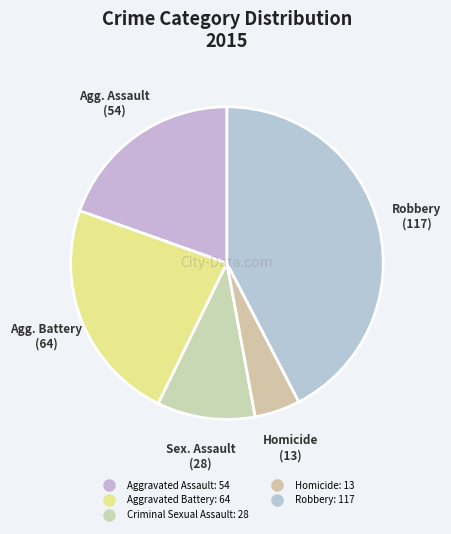

Which category has the smallest portion of the pie?

Homicide